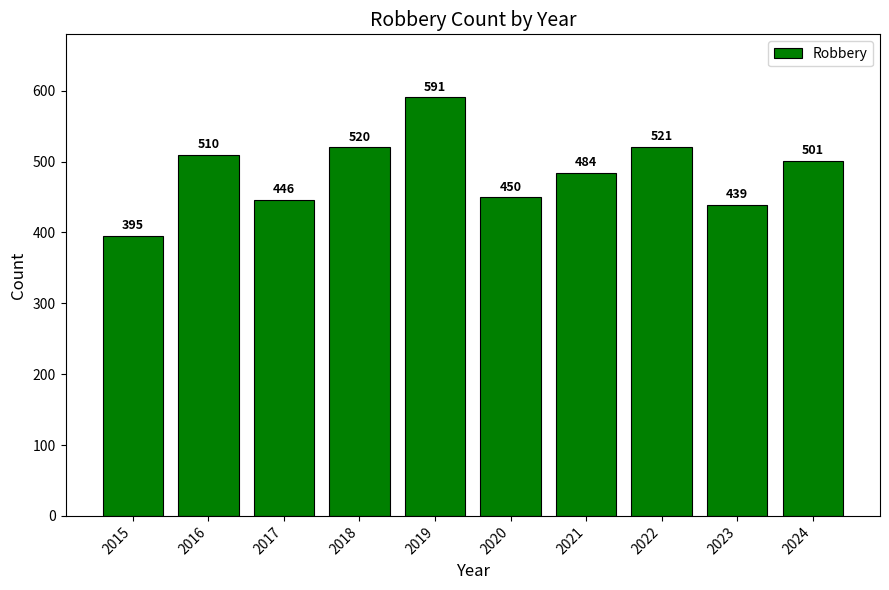

What is the greatest value displayed?

591